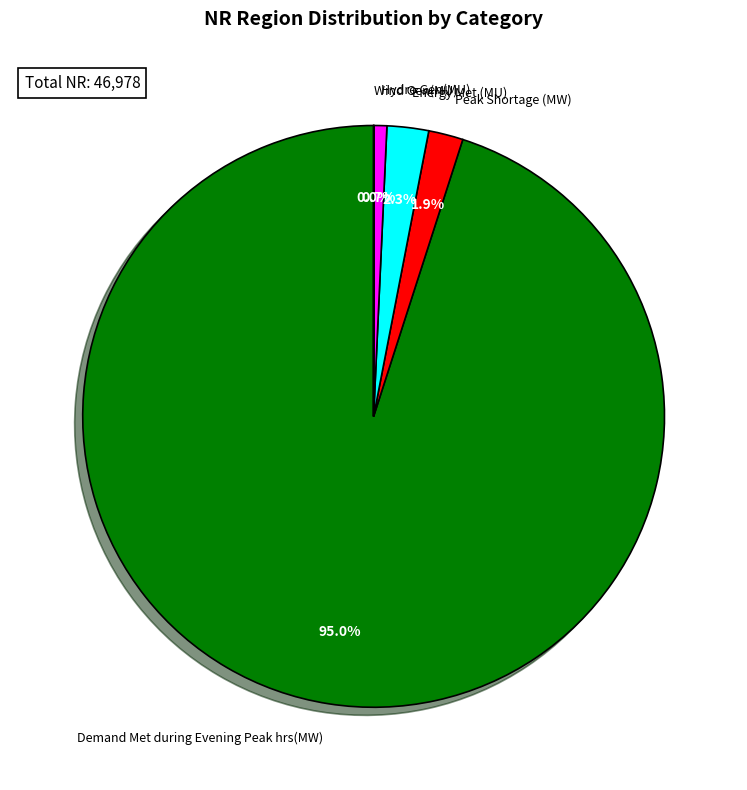

How much of the chart is everything except Peak Shortage (MW)?

98.1%